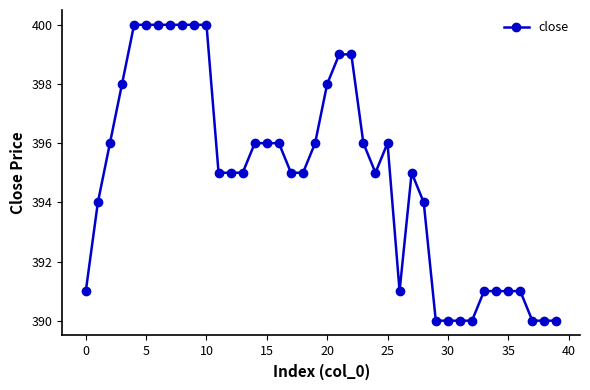

What is the smallest value displayed?

390